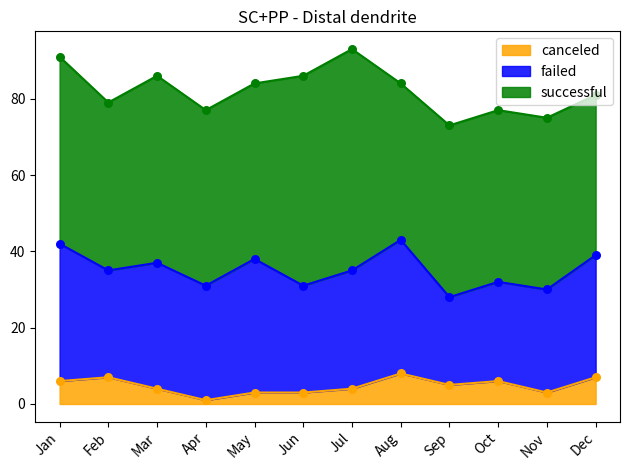

What is the total value across all series at Dec?

81